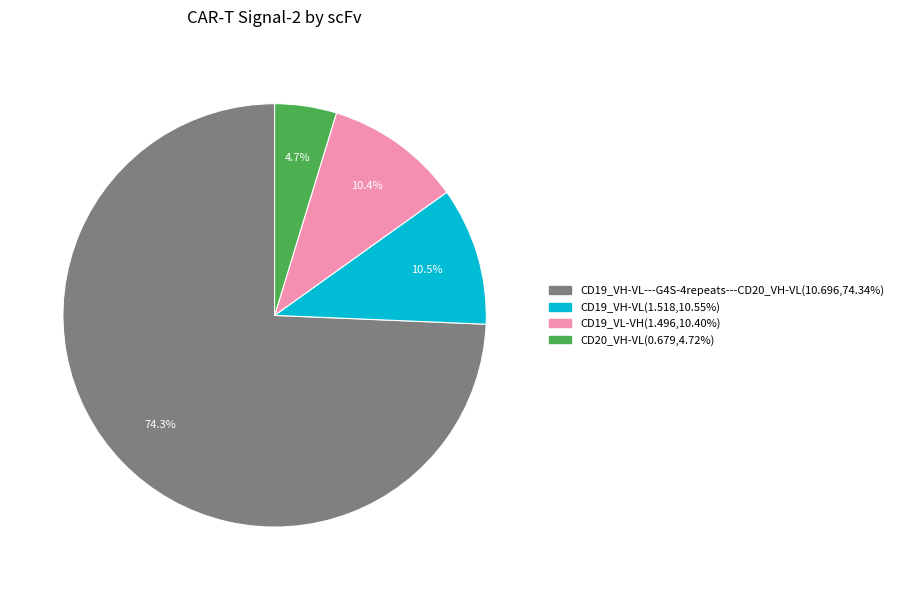

To the nearest percent, what is the average slice percentage?

25%